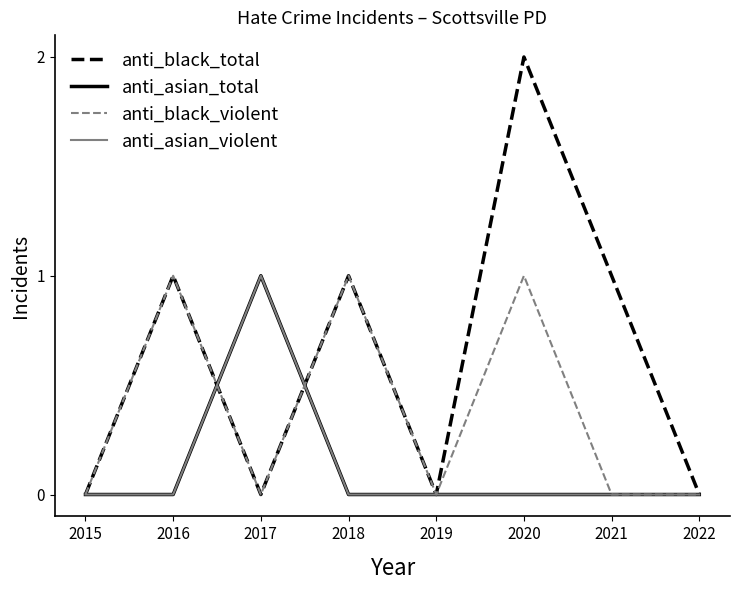

Does the chart have visible grid lines?

No